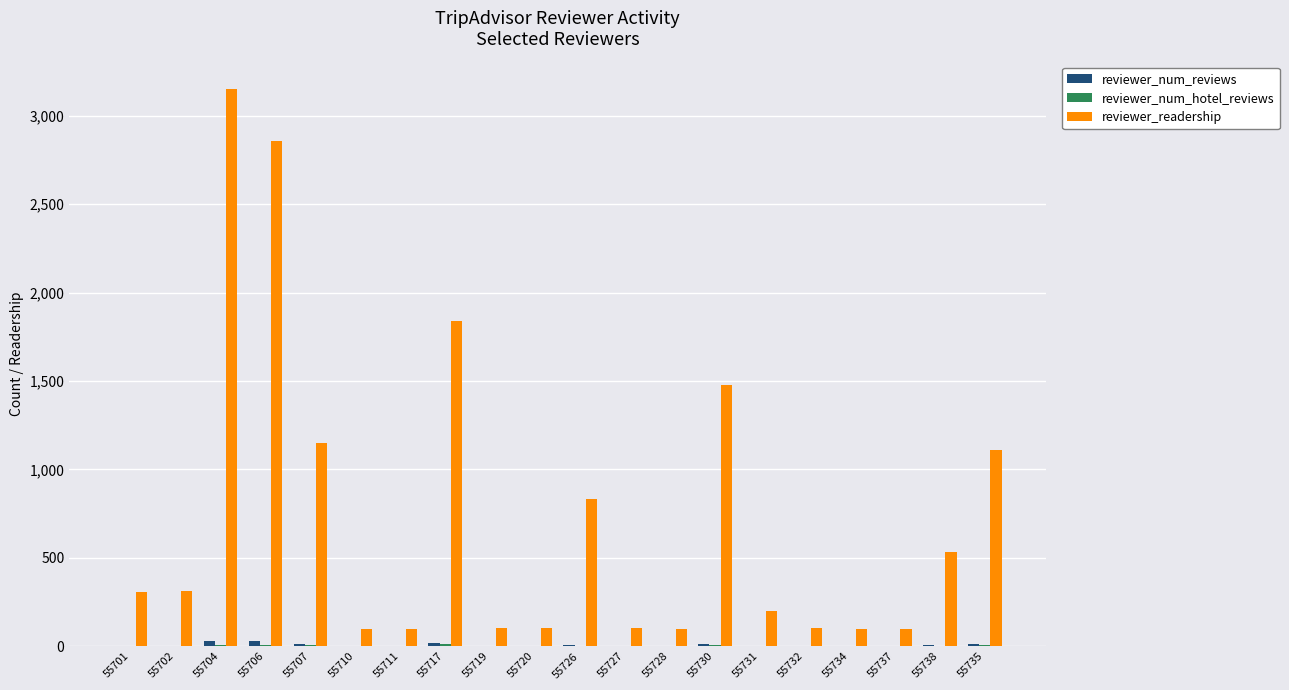

What is the average value of the reviewer_readership series?

734